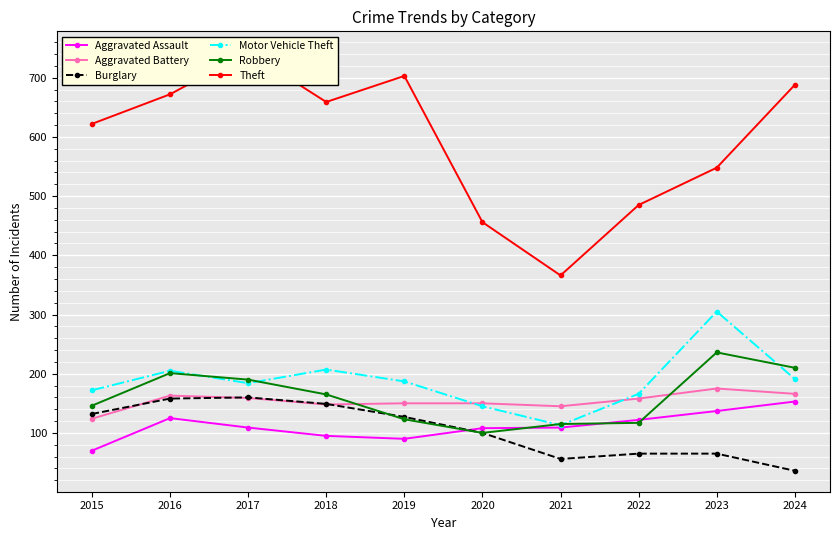

What is the difference between the second highest and second lowest values in the Theft series?

247